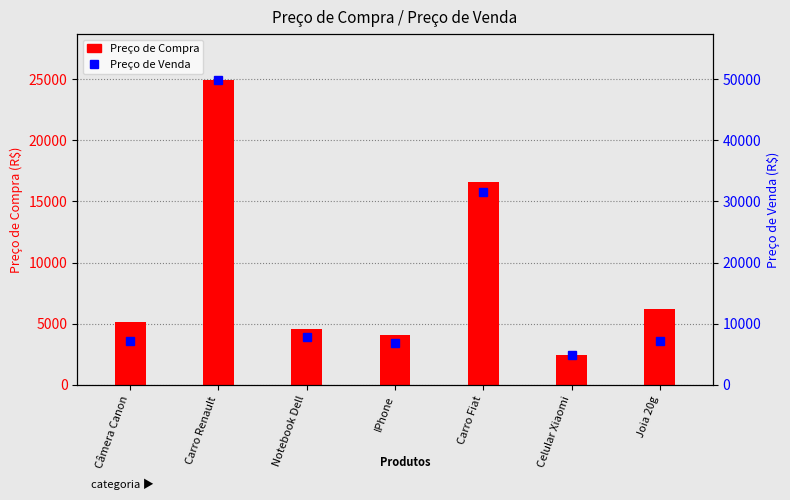

Between Câmera Canon and Carro Renault, which is larger?

Carro Renault